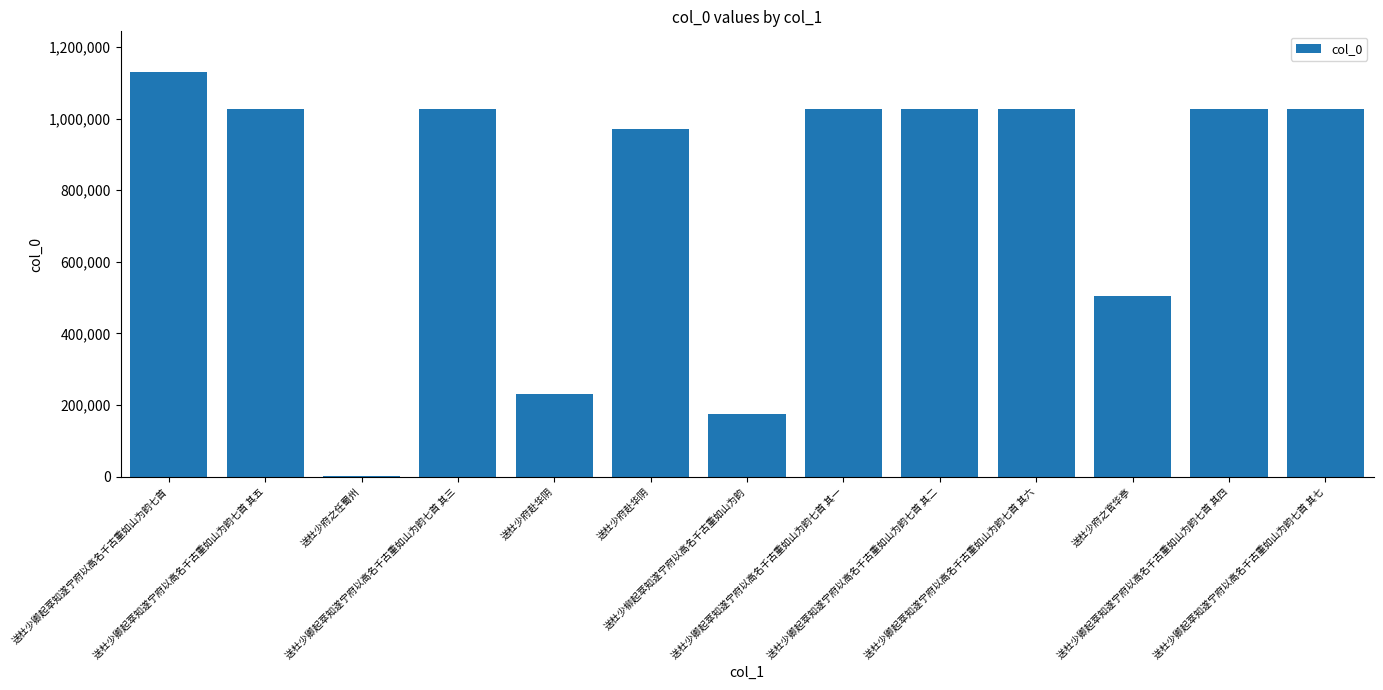

How many data points does each series have?

13